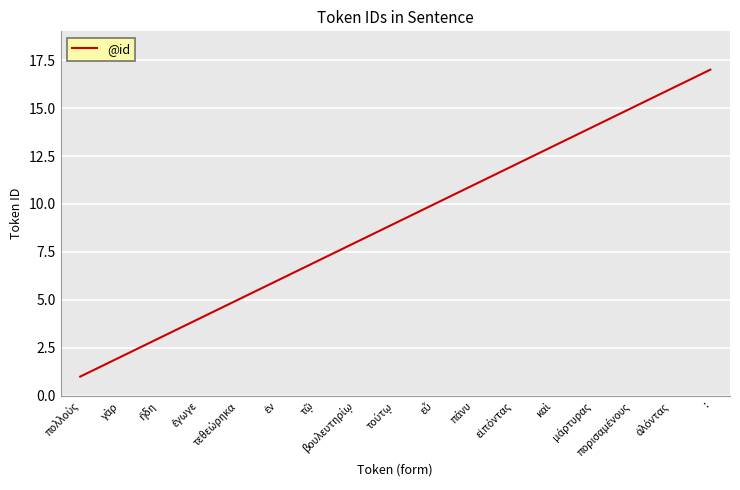

Which label corresponds to the largest value in the chart?

: